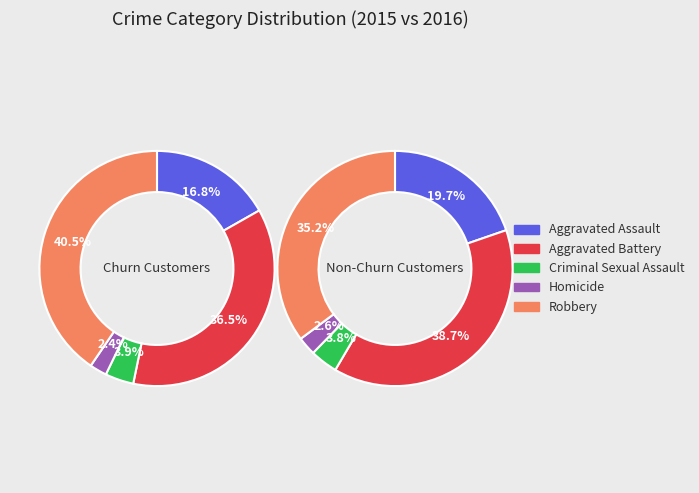

Is the sum of Aggravated Assault and Criminal Sexual Assault greater than half?

No